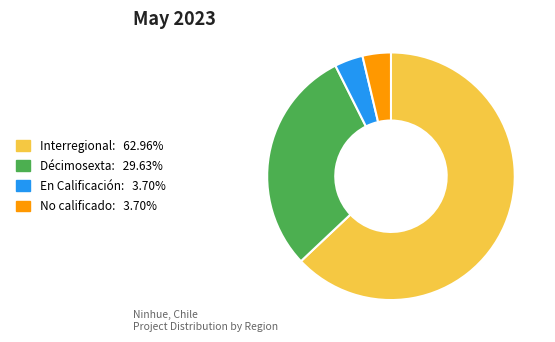

Which slice is the largest?

Interregional